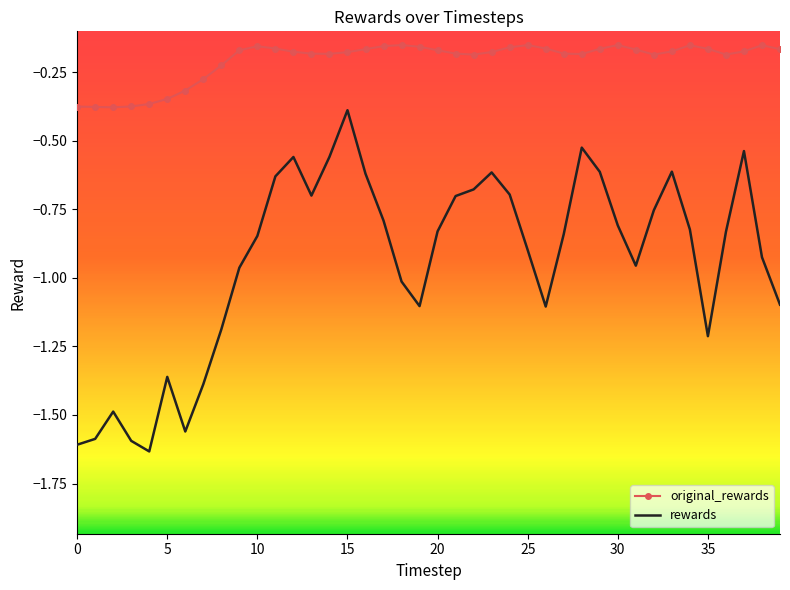

Which series has the largest total across all categories?

original_rewards